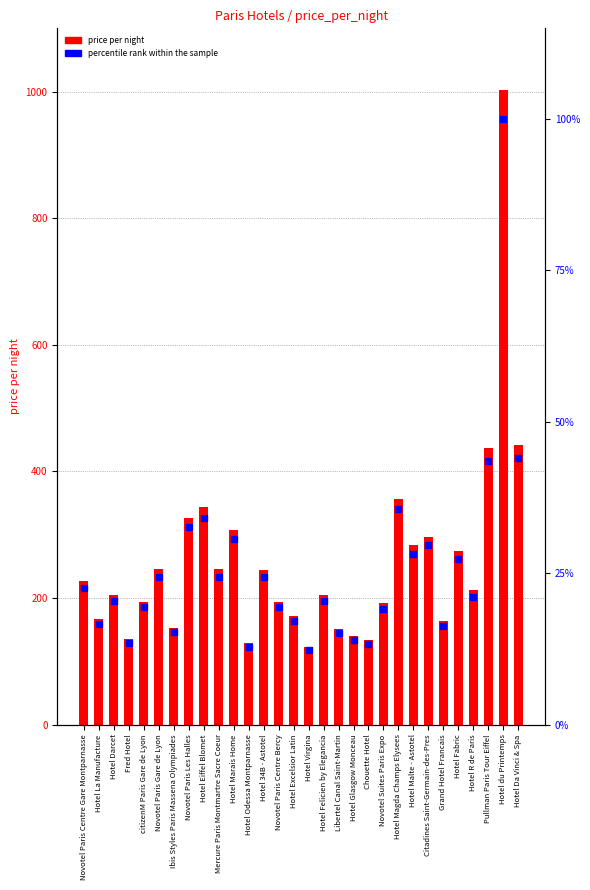

Reading left to right, extract all data points from this chart.

price per night: Novotel Paris Centre Gare Montparnasse=226.0	Hotel La Manufacture=167.0	Hotel Darcet=205.0	Fred Hotel=135.0	citizenM Paris Gare de Lyon=194.0	Novotel Paris Gare de Lyon=245.0	Ibis Styles Paris Massena Olympiades=153.0	Novotel Paris Les Halles=327.0	Hotel Eiffel Blomet=343.0	Mercure Paris Montmartre Sacre Coeur=245.0	Hotel Marais Home=308.0	Hotel Odessa Montparnasse=129.0	Hotel 34B - Astotel=244.0	Novotel Paris Centre Bercy=194.0	Hotel Excelsior Latin=172.0	Hotel Virgina=123.0	Hotel Felicien by Elegancia=204.0	Libertel Canal Saint-Martin=151.0	Hotel Glasgow Monceau=140.0	Chouette Hotel=133.0	Novotel Suites Paris Expo=192.0	Hotel Magda Champs Elysees=357.0	Hotel Malte - Astotel=283.0	Citadines Saint-Germain-des-Pres=297.0	Grand Hotel Francais=163.0	Hotel Fabric=274.0	Hotel R de Paris=212.0	Pullman Paris Tour Eiffel=437.0	Hotel du Printemps=1003.0	Hotel Da Vinci & Spa=442.0
percentile rank within the sample: Novotel Paris Centre Gare Montparnasse=22.5	Hotel La Manufacture=16.7	Hotel Darcet=20.4	Fred Hotel=13.5	citizenM Paris Gare de Lyon=19.3	Novotel Paris Gare de Lyon=24.4	Ibis Styles Paris Massena Olympiades=15.3	Novotel Paris Les Halles=32.6	Hotel Eiffel Blomet=34.2	Mercure Paris Montmartre Sacre Coeur=24.4	Hotel Marais Home=30.7	Hotel Odessa Montparnasse=12.9	Hotel 34B - Astotel=24.3	Novotel Paris Centre Bercy=19.3	Hotel Excelsior Latin=17.1	Hotel Virgina=12.3	Hotel Felicien by Elegancia=20.3	Libertel Canal Saint-Martin=15.1	Hotel Glasgow Monceau=14.0	Chouette Hotel=13.3	Novotel Suites Paris Expo=19.1	Hotel Magda Champs Elysees=35.6	Hotel Malte - Astotel=28.2	Citadines Saint-Germain-des-Pres=29.6	Grand Hotel Francais=16.3	Hotel Fabric=27.3	Hotel R de Paris=21.1	Pullman Paris Tour Eiffel=43.6	Hotel du Printemps=100.0	Hotel Da Vinci & Spa=44.1